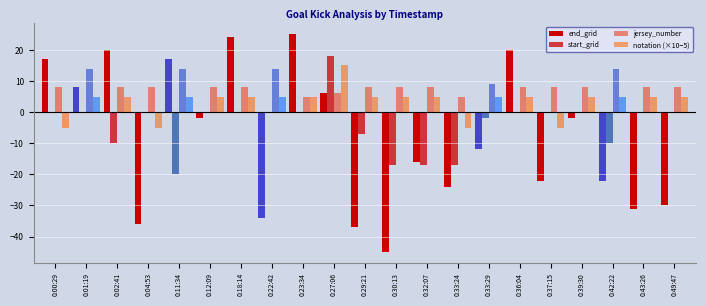

At which category does the chart reach its peak across all series?

0:23:34